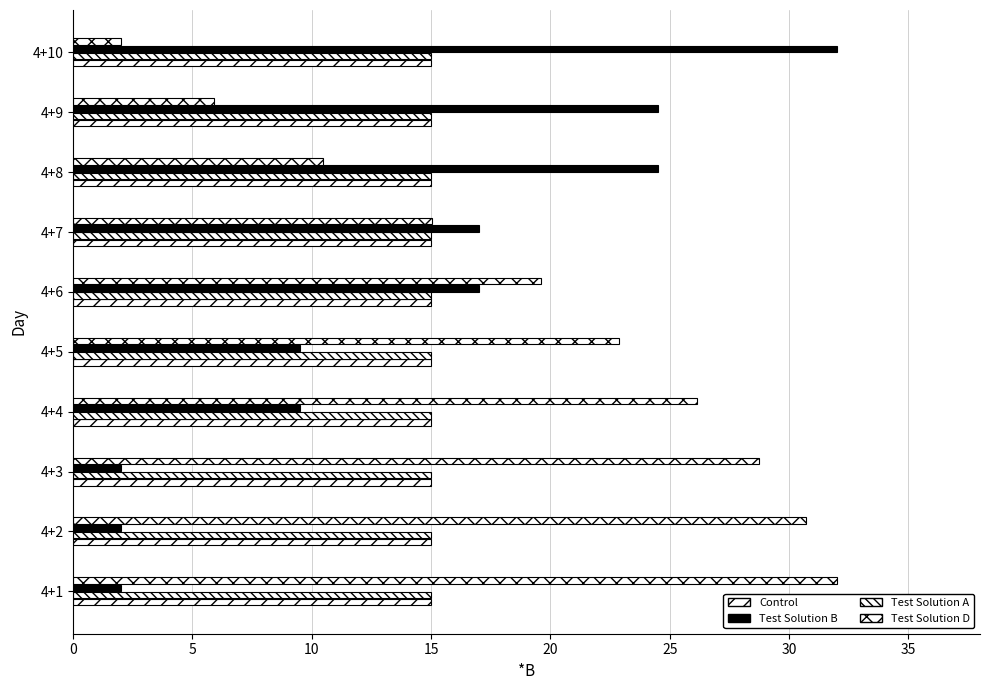

What position from the right is 15?

7